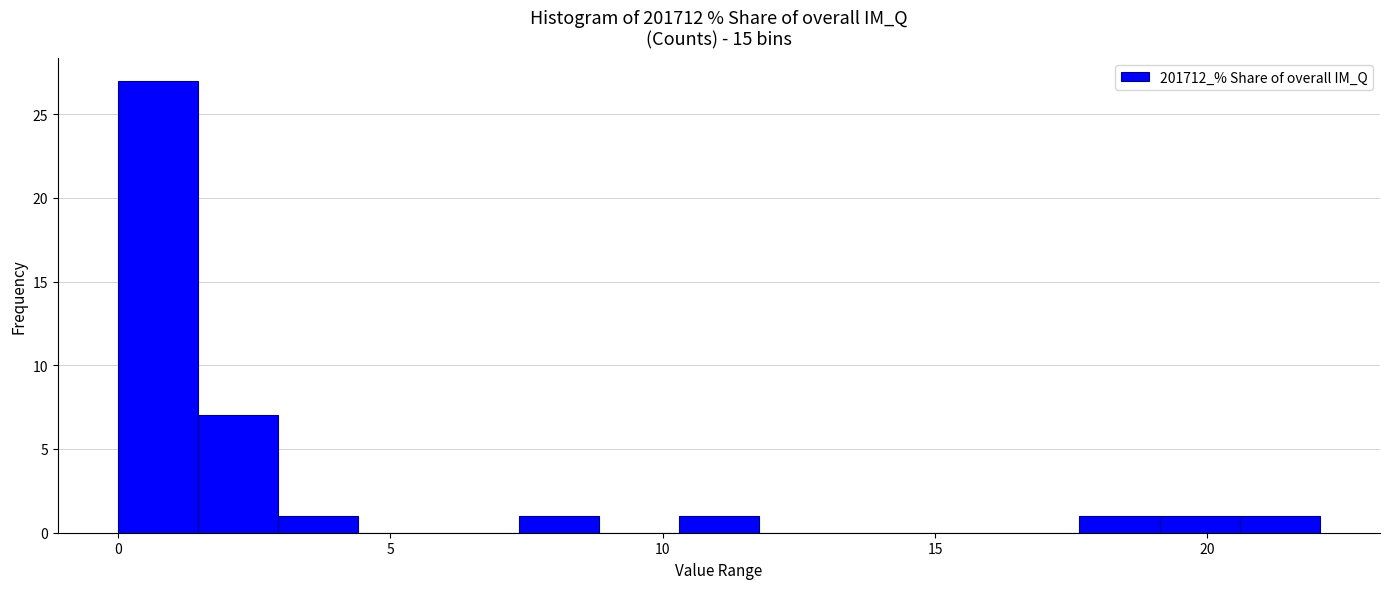

Around what value on the x-axis is the tallest bar? Give the approximate position of its centre, as read against the axis.

0.5